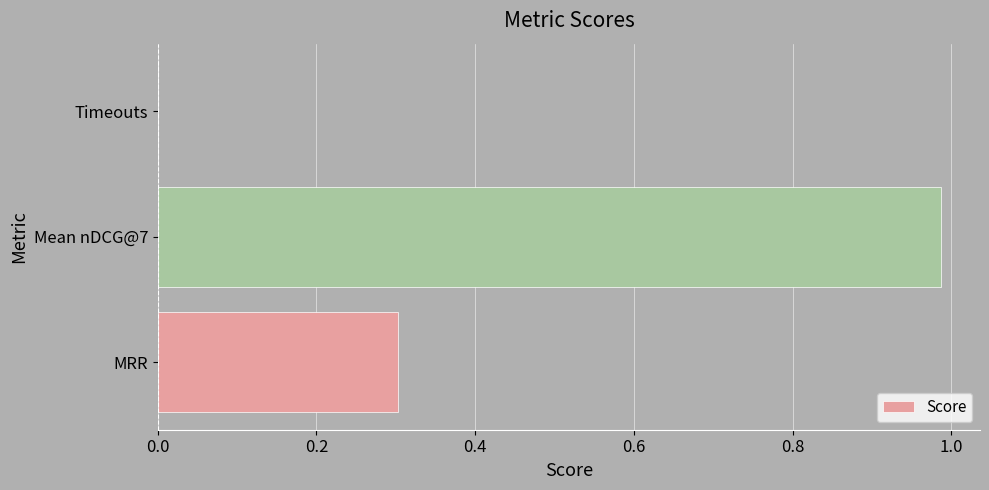

At which category does the chart reach its peak across all series?

Mean nDCG@7